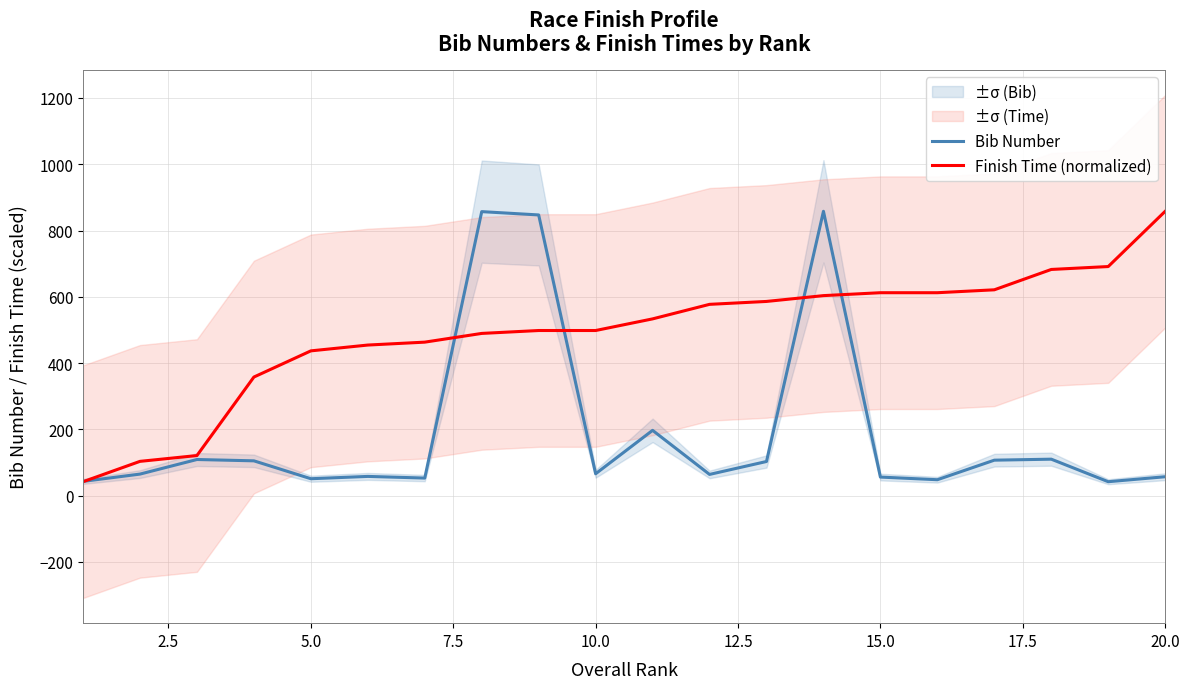

What is the minimum value for Finish Time (normalized)?

42.0